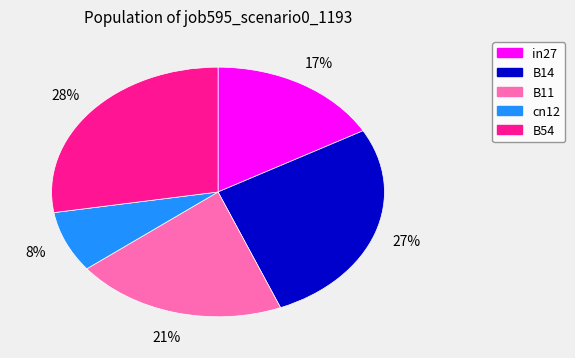

Which slice is the largest?

B54